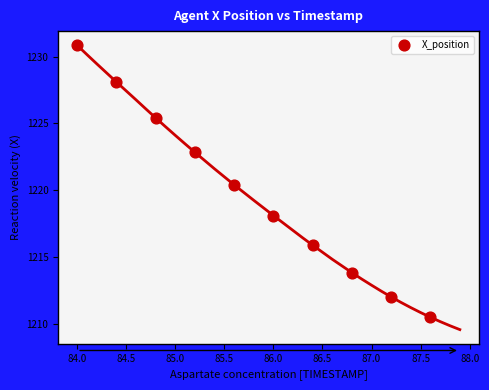

What Y value in the scatter plot is closest to 1220?

1220.4